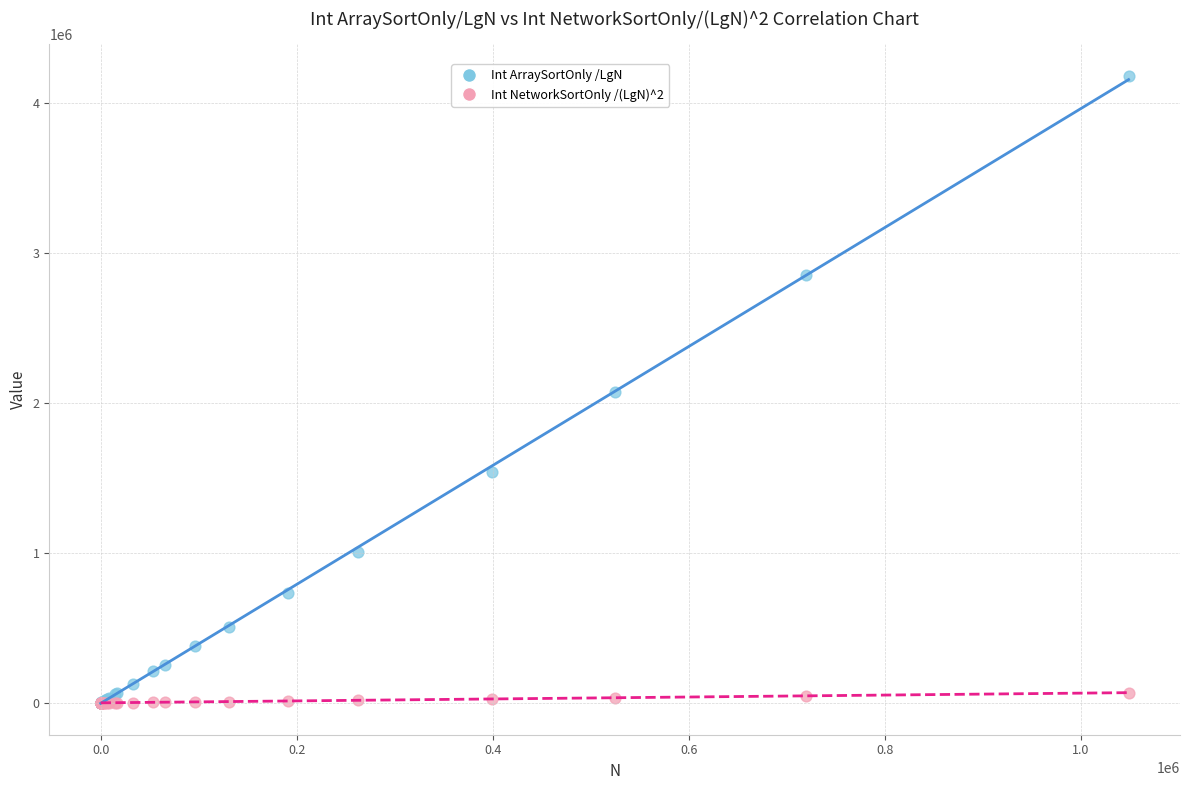

Which series reaches the maximum Y coordinate?

Int ArraySortOnly /LgN